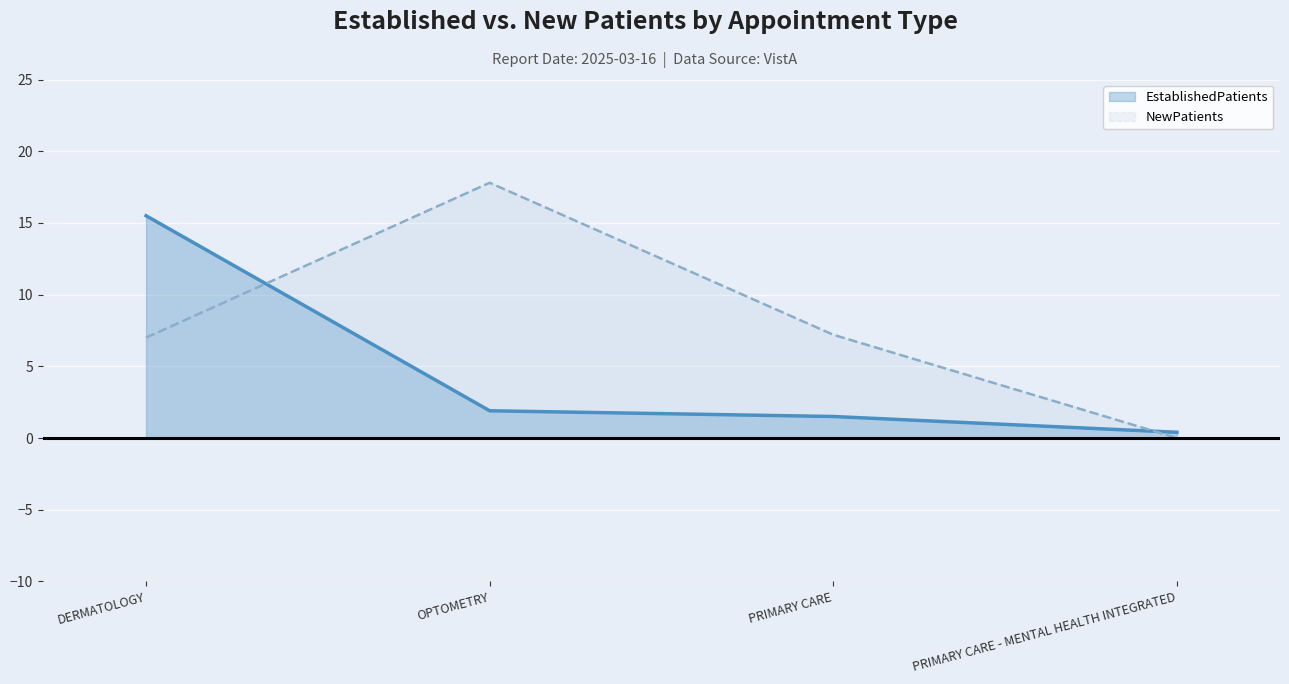

At which label does EstablishedPatients first exceed 1?

DERMATOLOGY